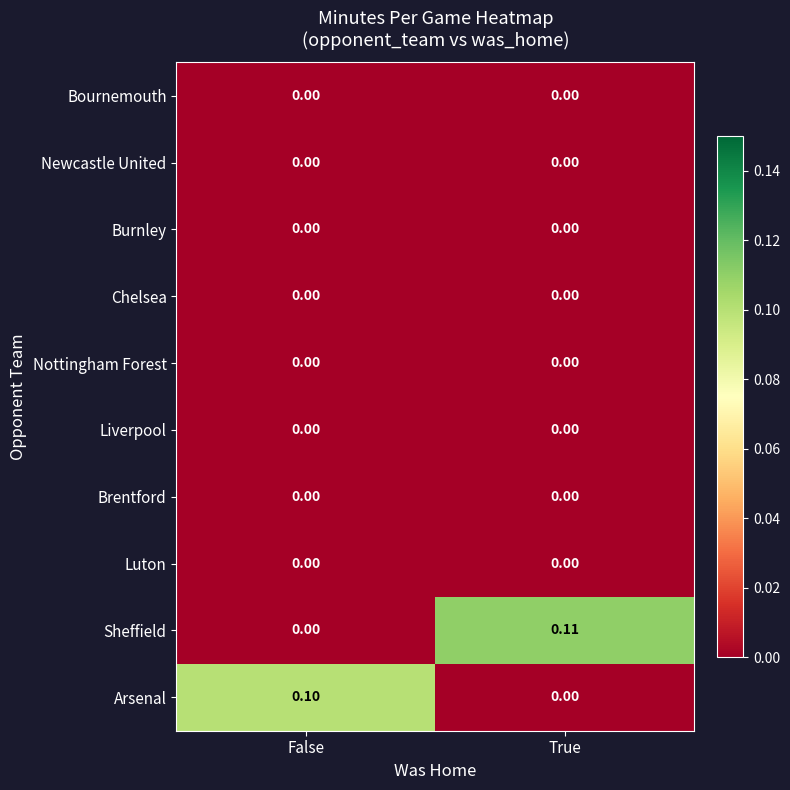

How many categories are shown in the chart?

2